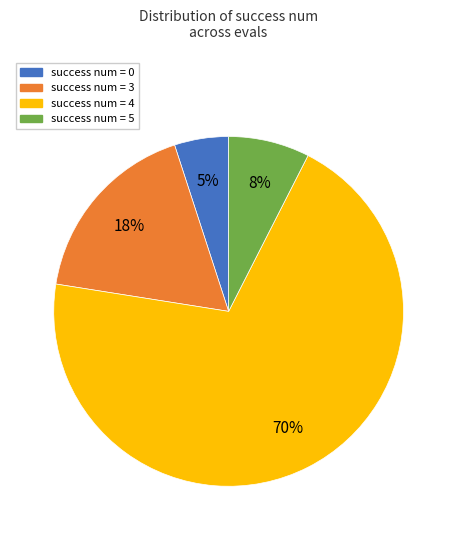

To the nearest percent, what is the average slice percentage?

25%